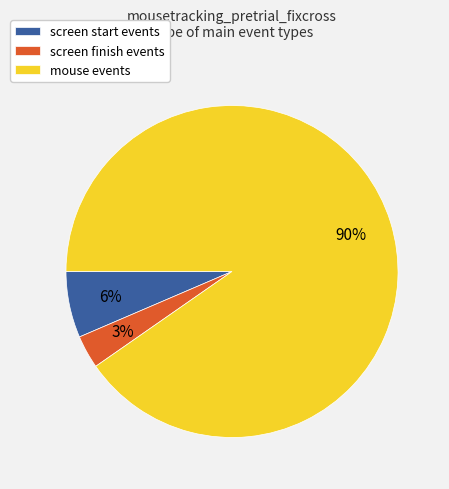

What percentage is the screen start events slice, to the nearest percent?

6%